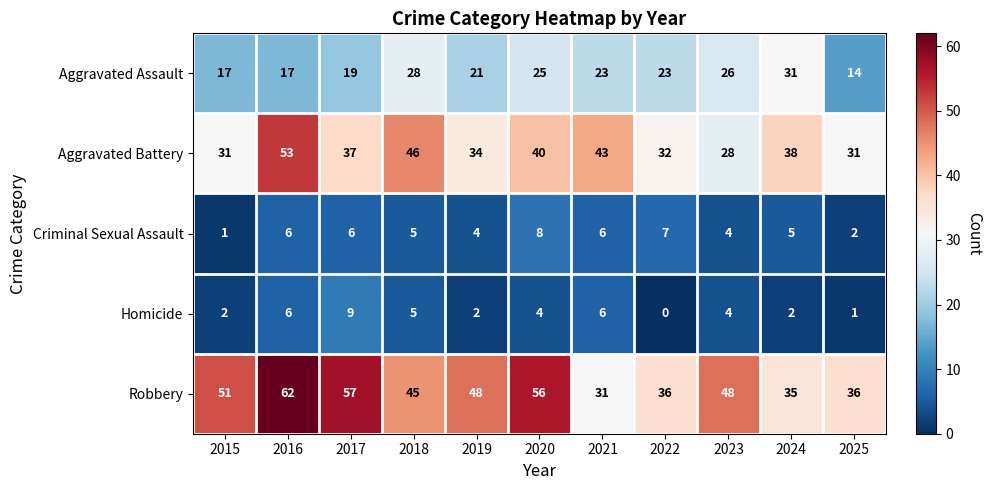

At which category is the sum across all series the highest?

2016